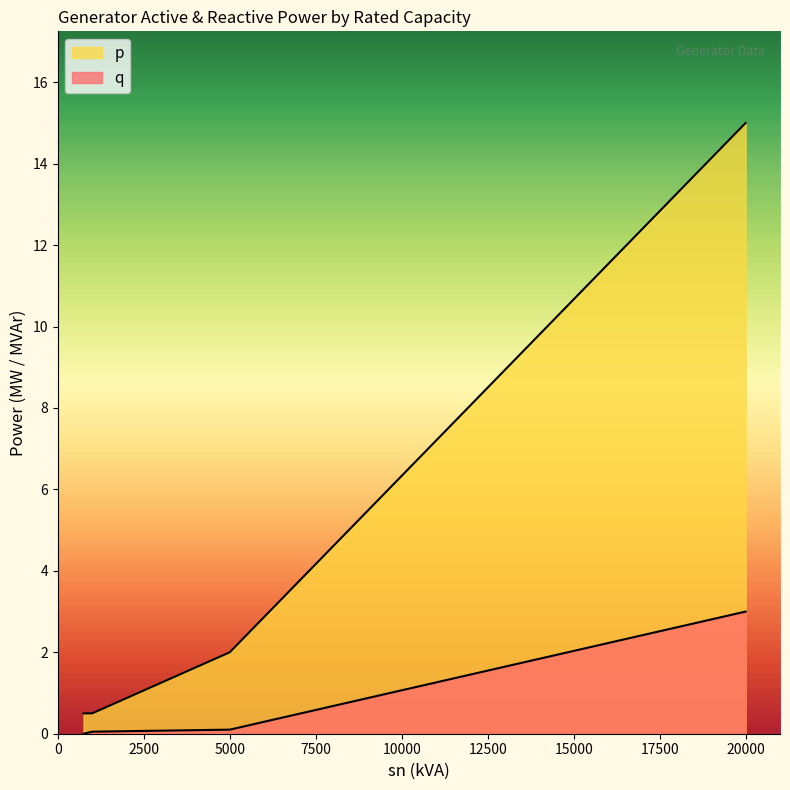

What are all the series names shown in the legend?

q, p